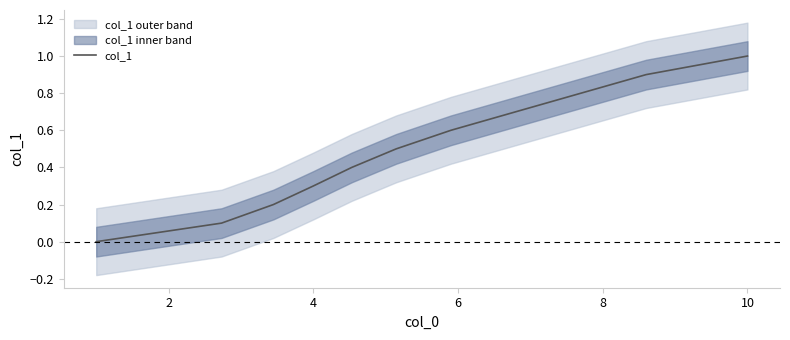

What is the maximum value for col_1?

1.0